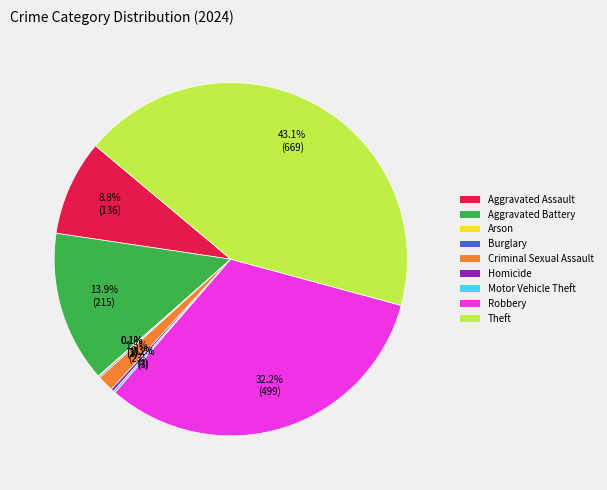

True or false: Aggravated Battery accounts for 14% of the total.

True